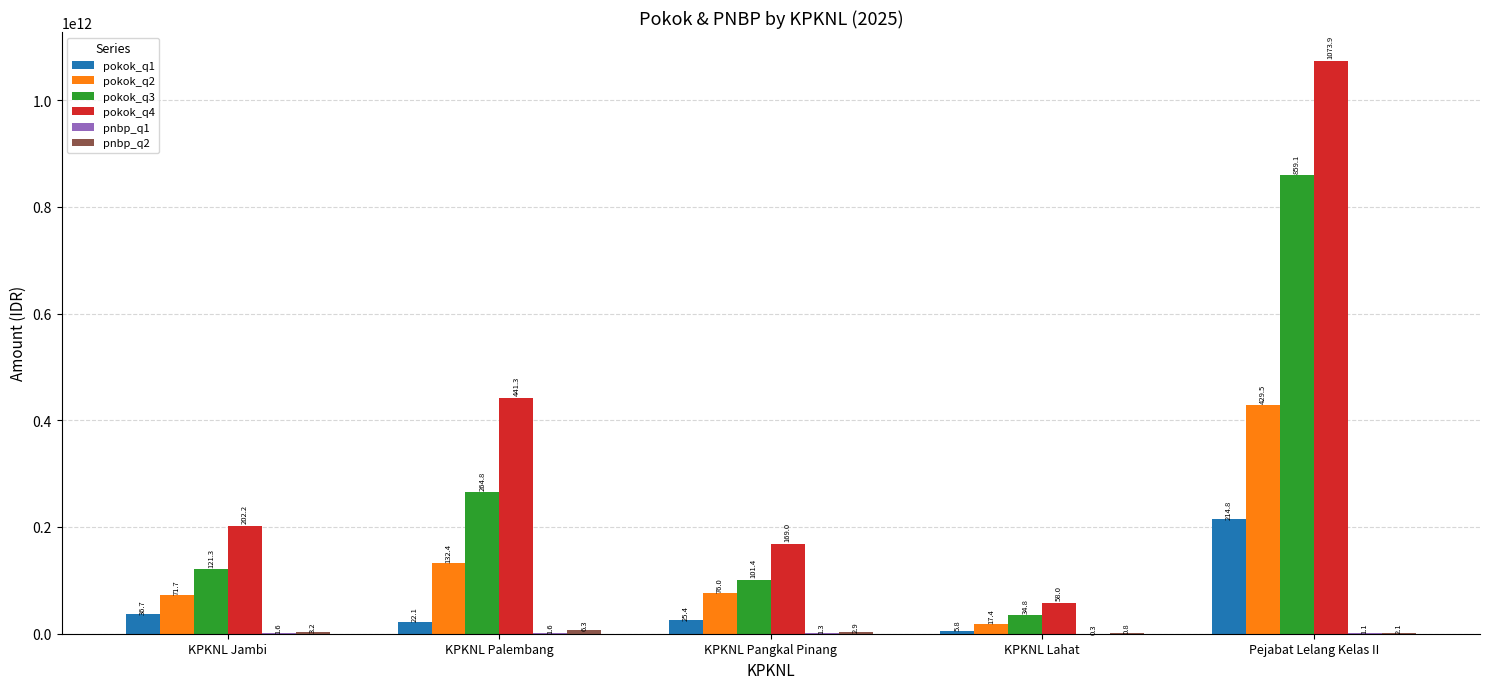

List the series in order of their peak value, highest first.

pokok_q4, pokok_q3, pokok_q2, pokok_q1, pnbp_q2, pnbp_q1